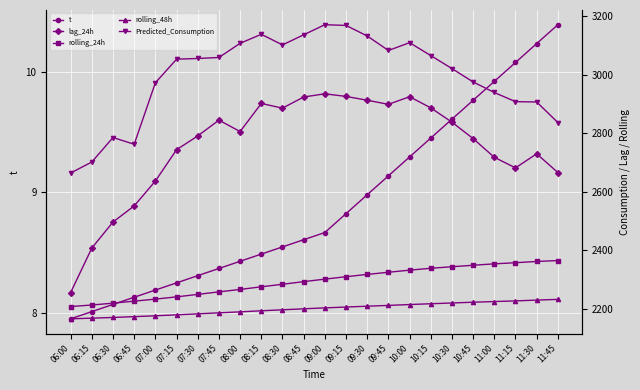

How many lines are shown in the chart?

5